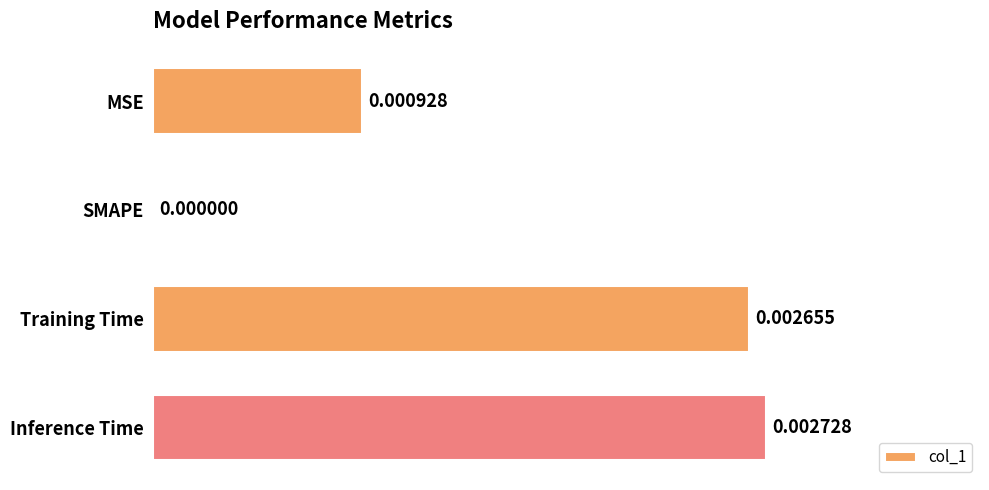

Which category has the highest value across all series?

Inference Time